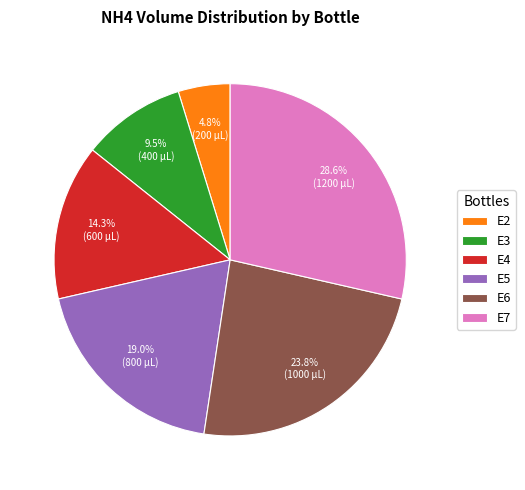

Combined, do E3 and E4 account for over 50%?

No